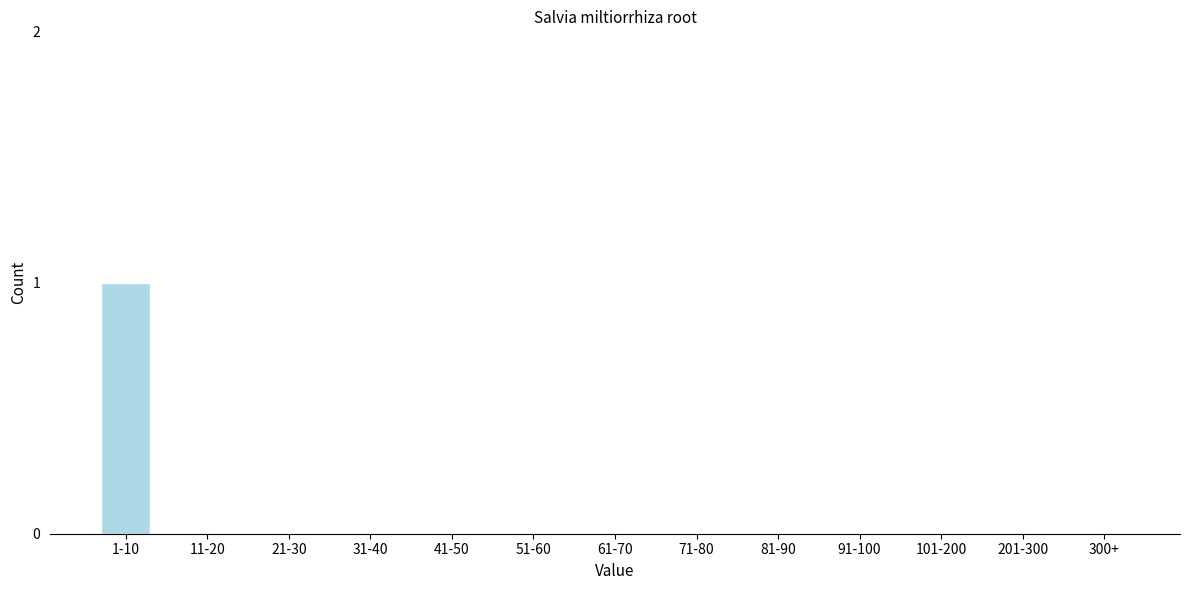

Reading left to right, list all the values displayed in this chart.

1-10=1	11-20=0	21-30=0	31-40=0	41-50=0	51-60=0	61-70=0	71-80=0	81-90=0	91-100=0	101-200=0	201-300=0	300+=0